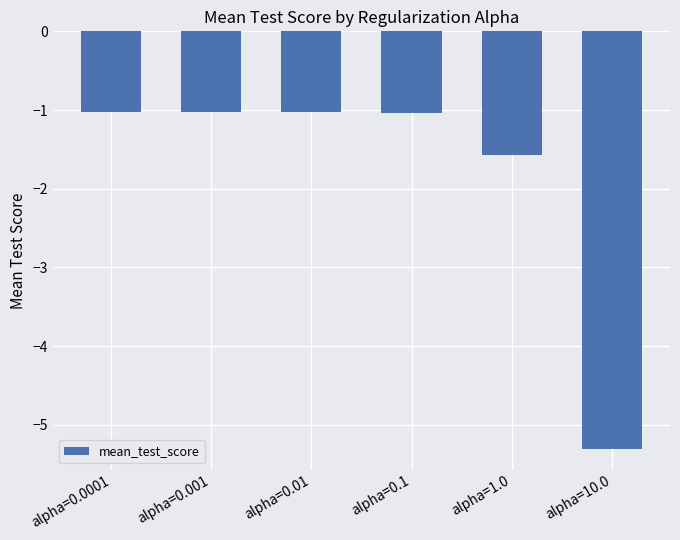

Reading left to right, extract all data points from this chart.

alpha=0.0001=-1.0	alpha=0.001=-1.0	alpha=0.01=-1.0	alpha=0.1=-1.0	alpha=1.0=-1.6	alpha=10.0=-5.3